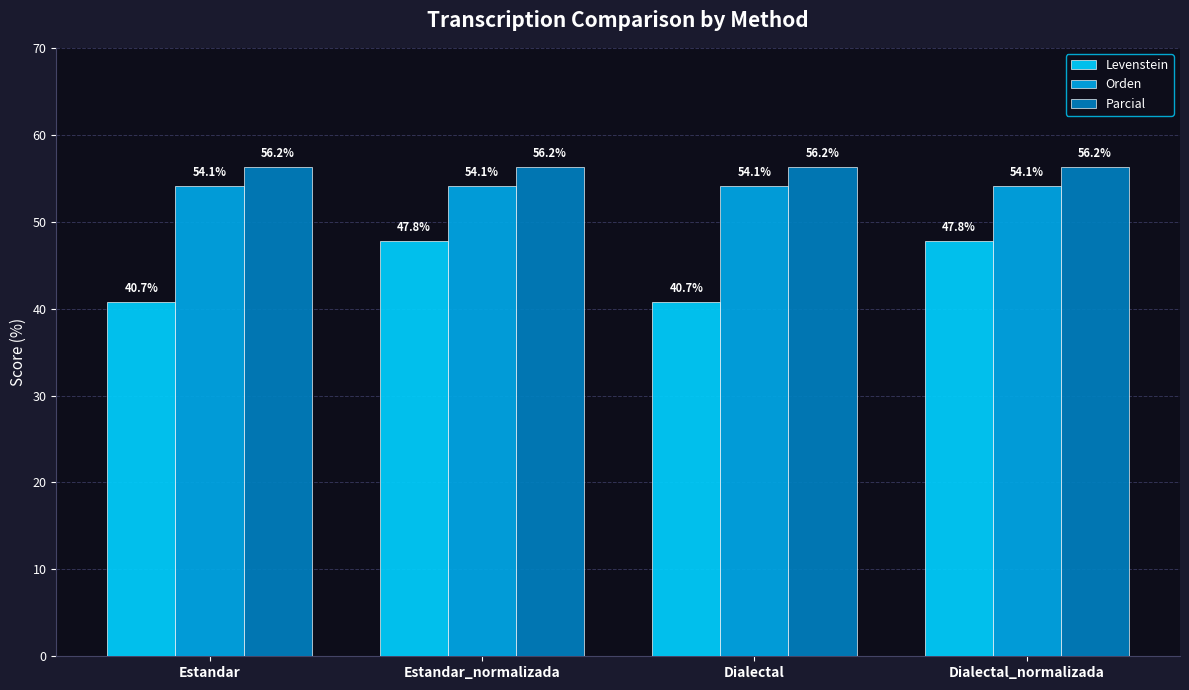

Which series changed the most between Dialectal and Dialectal_normalizada?

Levenstein